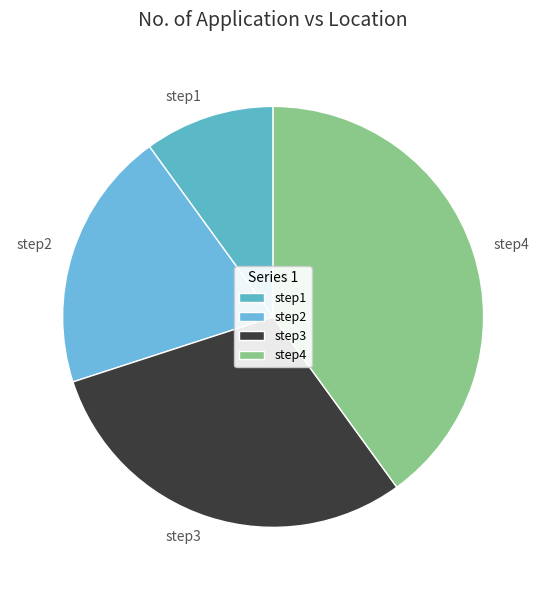

How many slices are in this pie chart?

4